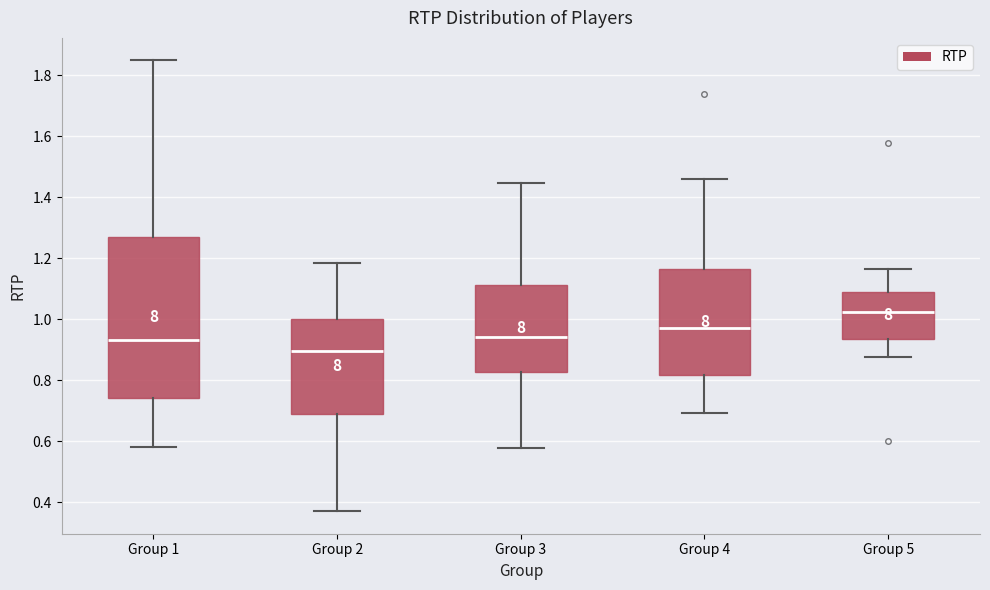

Reading left to right, transcribe this box plot: for each box, give where its median line is, the range the box spans, and where its two whiskers end, as read against the y-axis. The values are not printed on the chart, so give them approximately, as read against the axis.

Group 1: median 0.94, box 0.74 to 1.28, whiskers 0.58 to 1.84
Group 2: median 0.90, box 0.68 to 1.00, whiskers 0.38 to 1.18
Group 3: median 0.94, box 0.82 to 1.12, whiskers 0.58 to 1.44
Group 4: median 0.98, box 0.82 to 1.16, whiskers 0.70 to 1.46
Group 5: median 1.02, box 0.94 to 1.08, whiskers 0.88 to 1.16